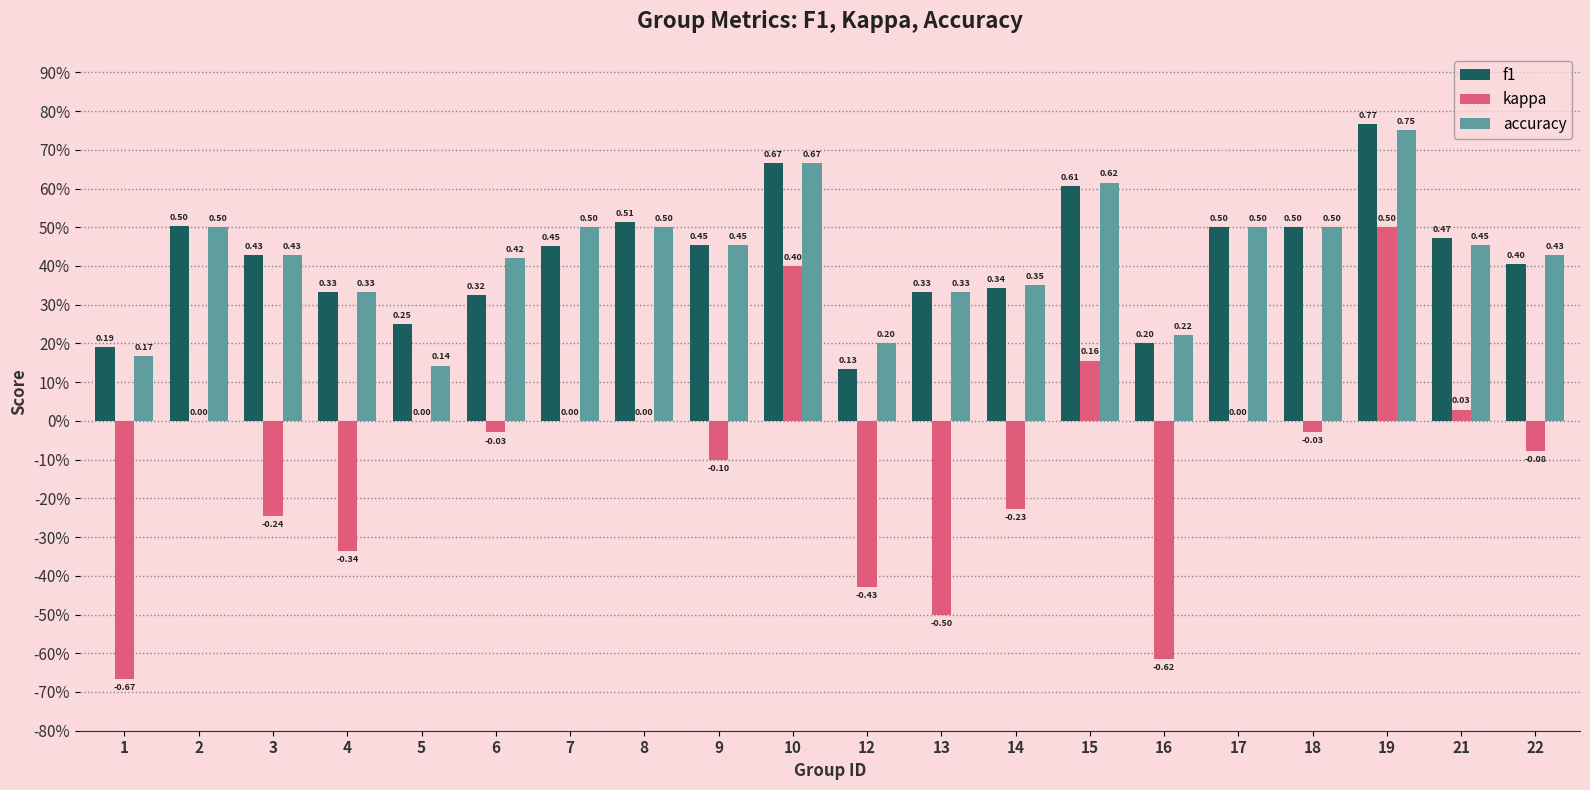

At which category is the sum across all series the highest?

19